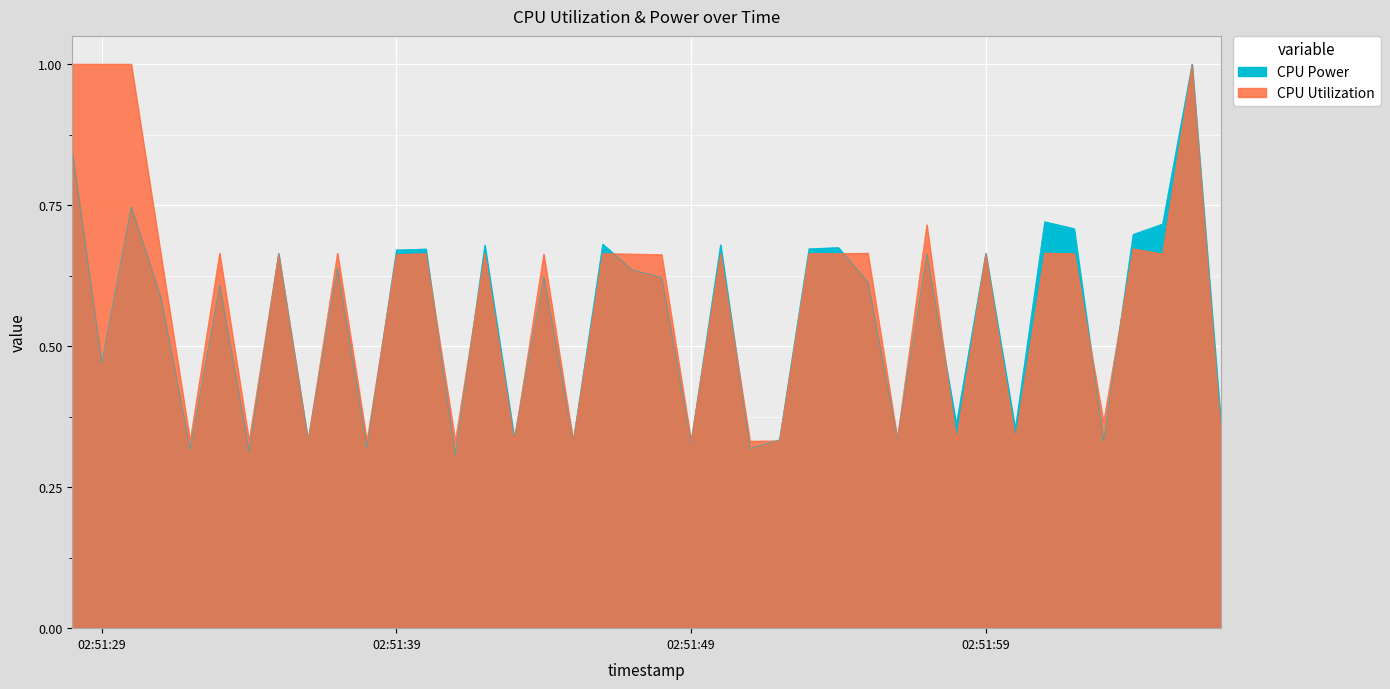

What is the minimum value for CPU Utilization?

0.3